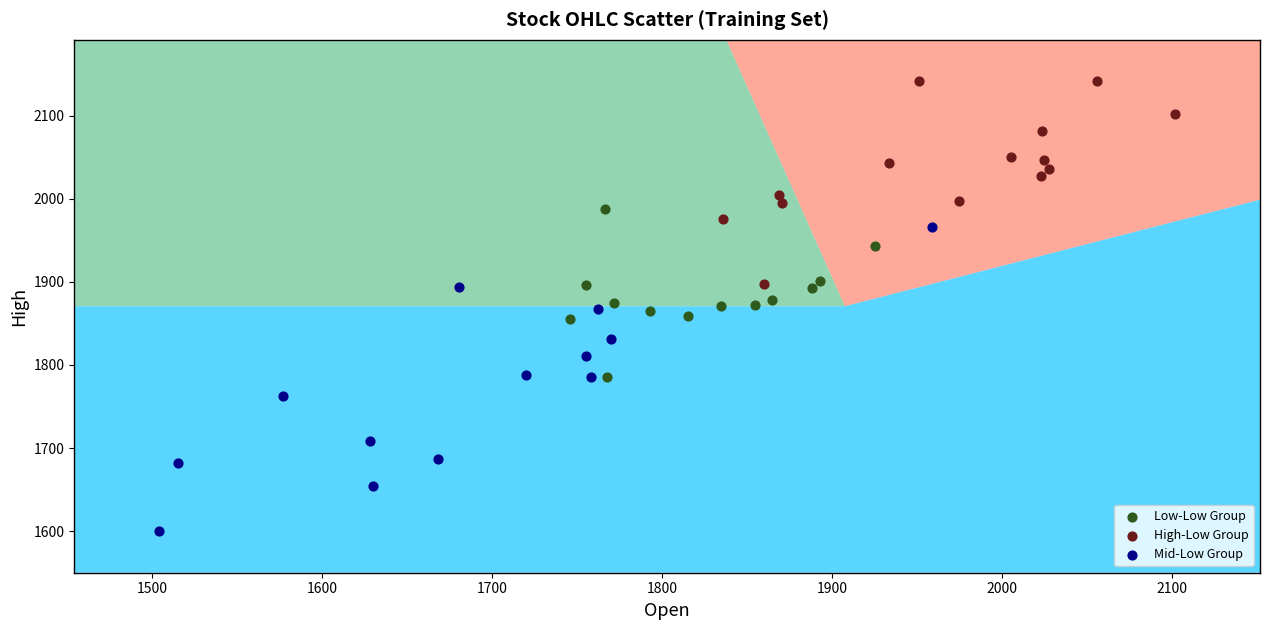

Which series has the largest Y range (max minus min)?

Mid-Low Group